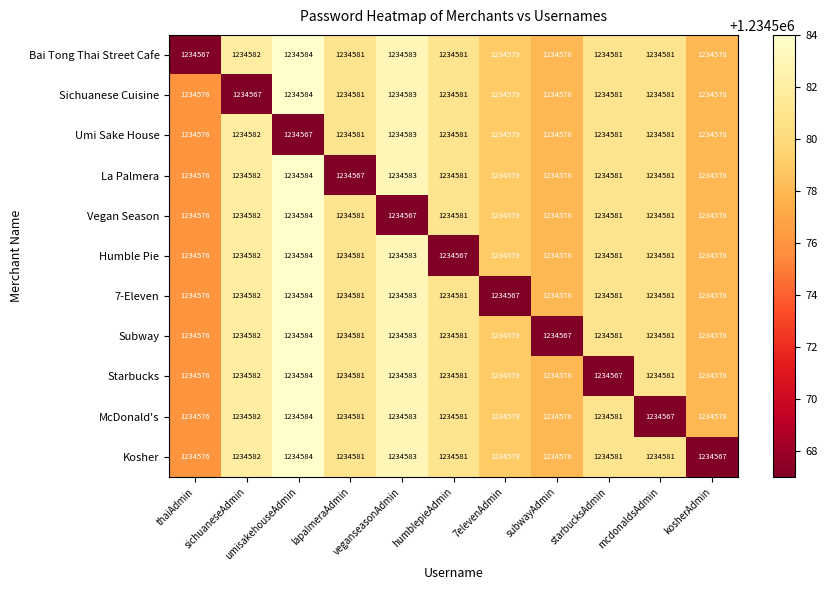

What is the lowest value of the Starbucks series?

1234567